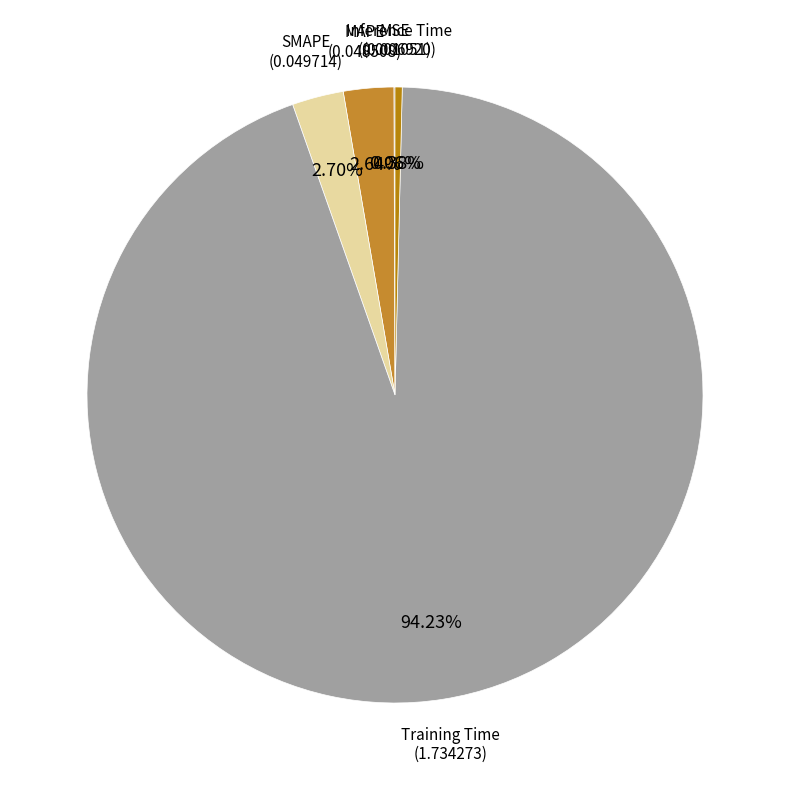

What is the largest slice in the pie chart?

Training Time